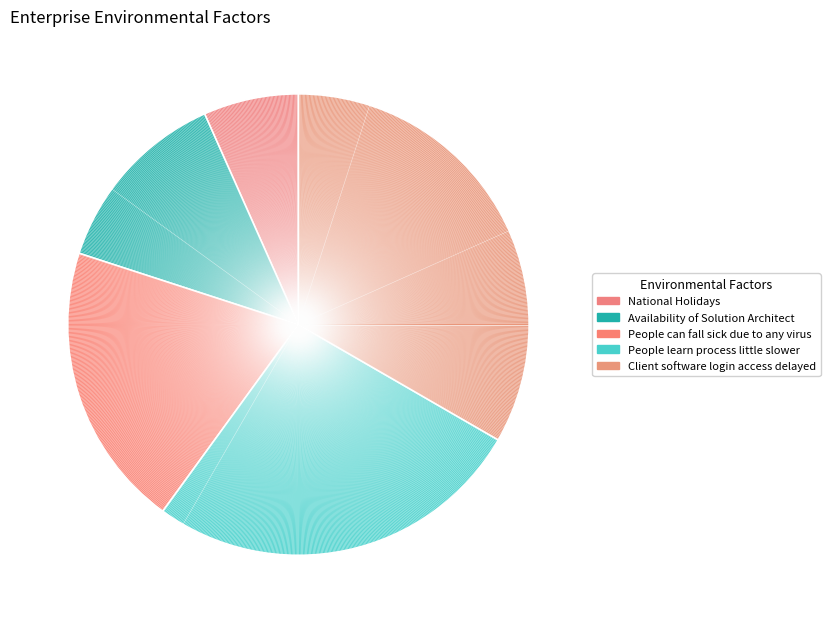

What percentage is NOT represented by National Holidays?

93.3%